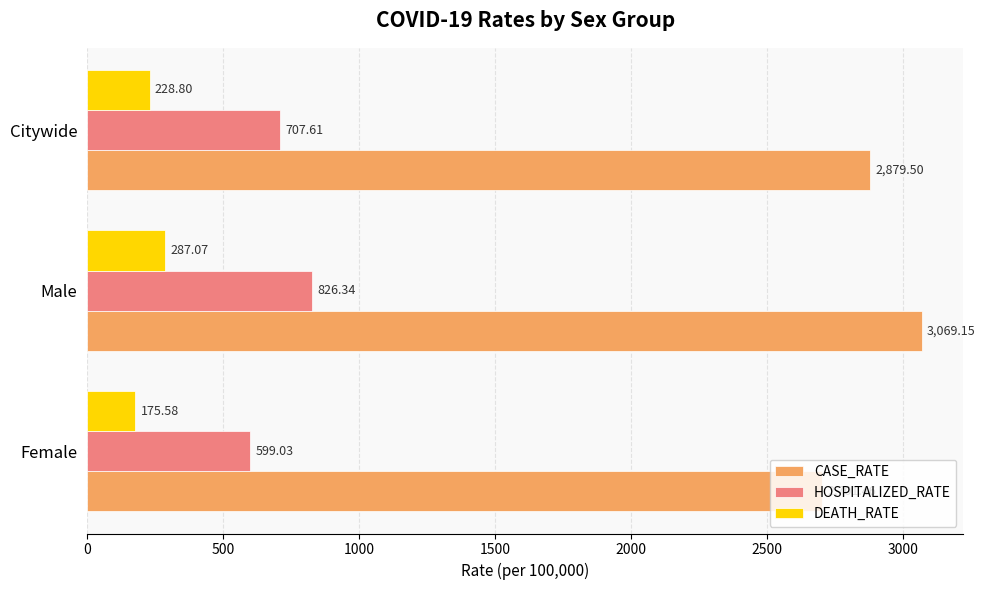

What is the average value of the CASE_RATE series?

2883.4